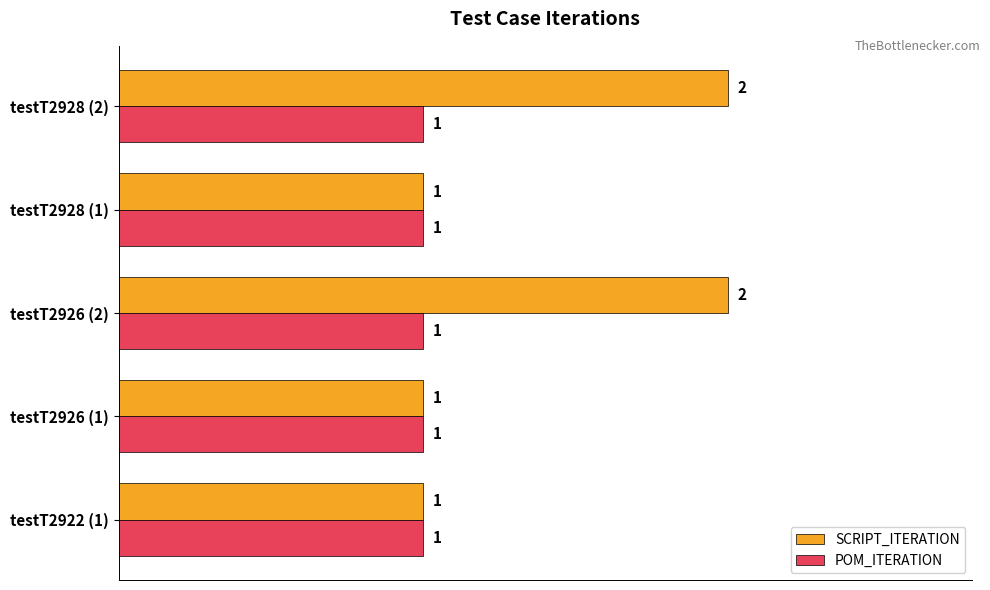

Which series has the largest range (max minus min)?

SCRIPT_ITERATION